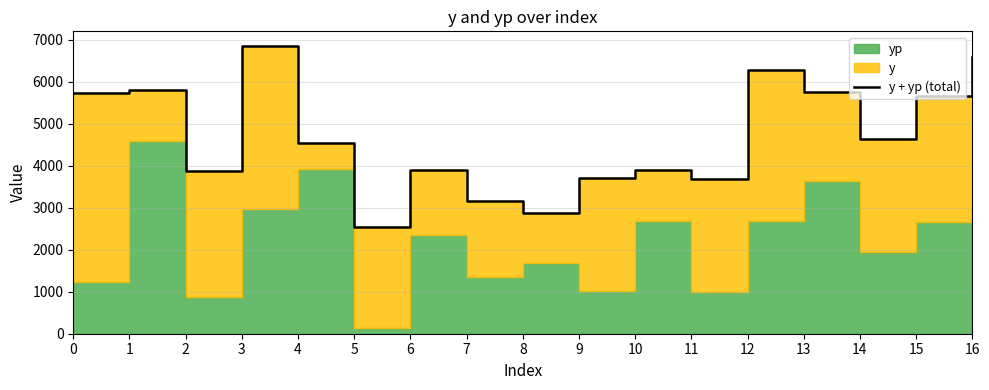

What is the value of the 3rd point from the left?

3864.4